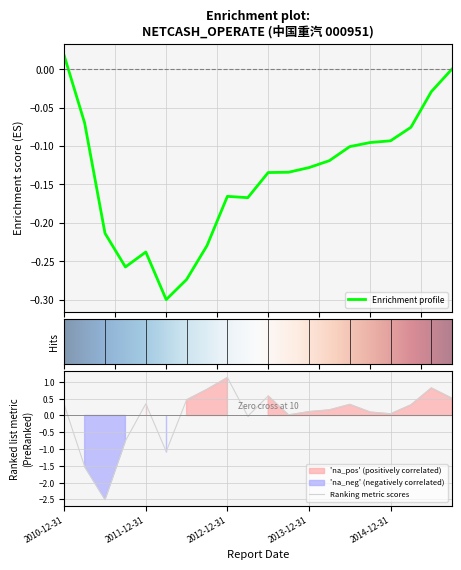

Where is the first local maximum?

2011-12-31